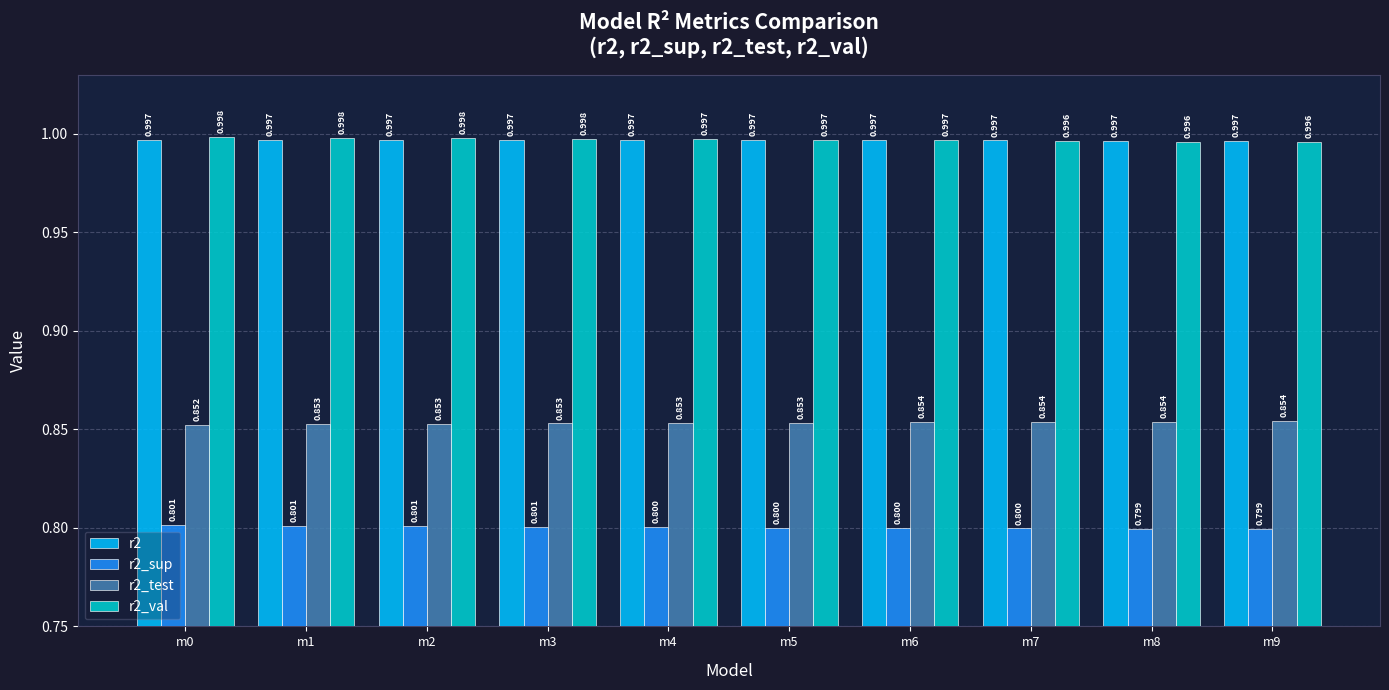

Reading left to right, transcribe all the data shown in this chart.

r2: m0=1.0	m1=1.0	m2=1.0	m3=1.0	m4=1.0	m5=1.0	m6=1.0	m7=1.0	m8=1.0	m9=1.0
r2_sup: m0=0.8	m1=0.8	m2=0.8	m3=0.8	m4=0.8	m5=0.8	m6=0.8	m7=0.8	m8=0.8	m9=0.8
r2_test: m0=0.9	m1=0.9	m2=0.9	m3=0.9	m4=0.9	m5=0.9	m6=0.9	m7=0.9	m8=0.9	m9=0.9
r2_val: m0=1.0	m1=1.0	m2=1.0	m3=1.0	m4=1.0	m5=1.0	m6=1.0	m7=1.0	m8=1.0	m9=1.0